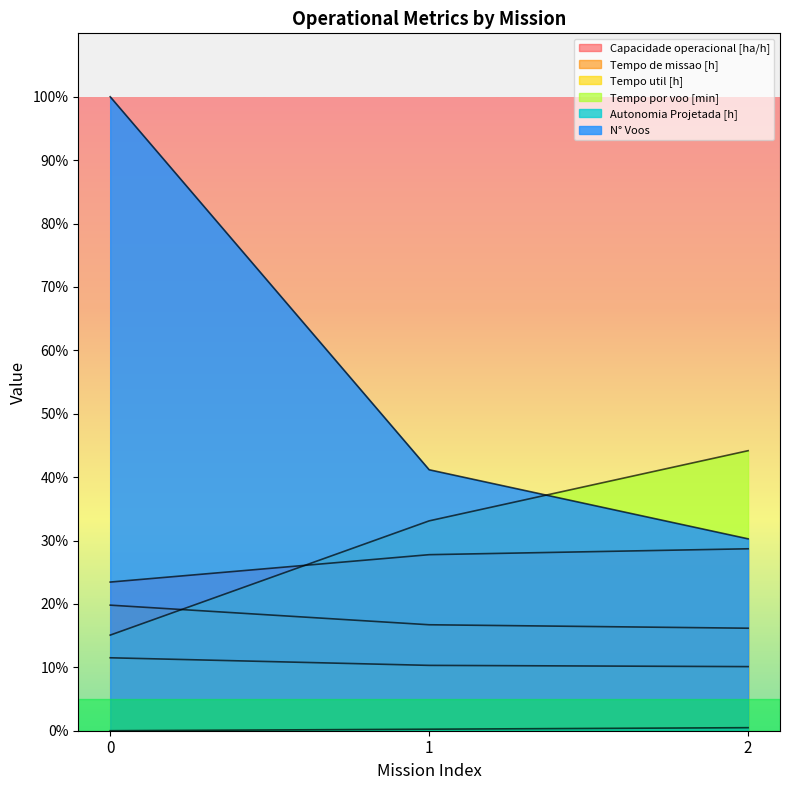

Reading left to right, list all the values displayed in this chart.

Capacidade operacional [ha/h]: 0=23.4	1=27.8	2=28.7
Tempo de missao [h]: 0=19.8	1=16.7	2=16.2
Tempo util [h]: 0=11.5	1=10.3	2=10.1
Tempo por voo [min]: 0=15.1	1=33.1	2=44.2
Autonomia Projetada [h]: 0=0.0	1=0.2	2=0.5
N° Voos: 0=100.0	1=41.2	2=30.3